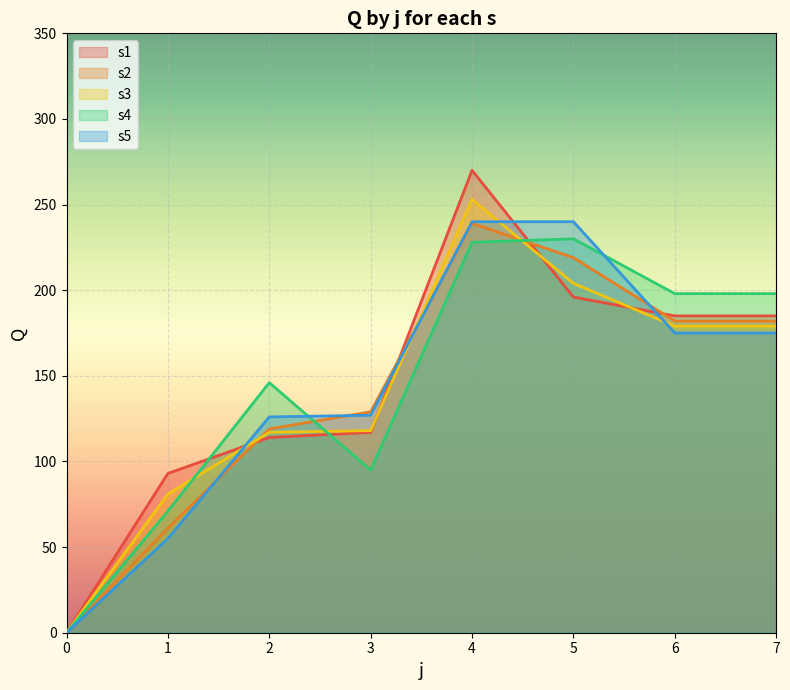

How many series are shown in this chart?

5